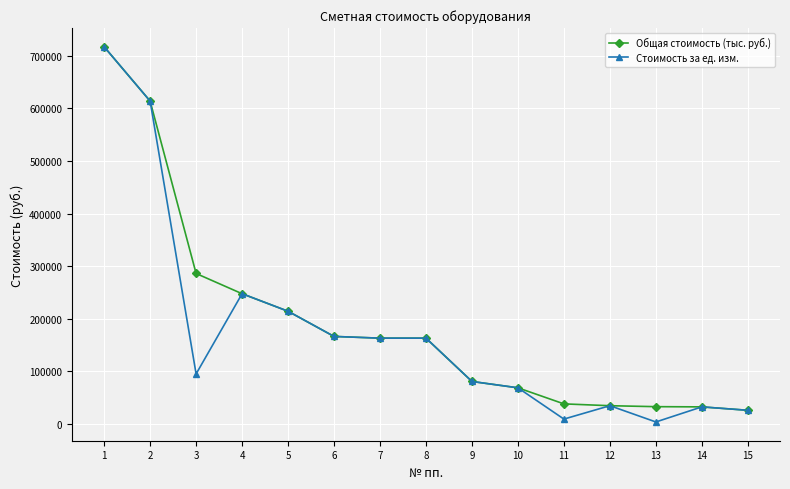

How many lines are shown in the chart?

2